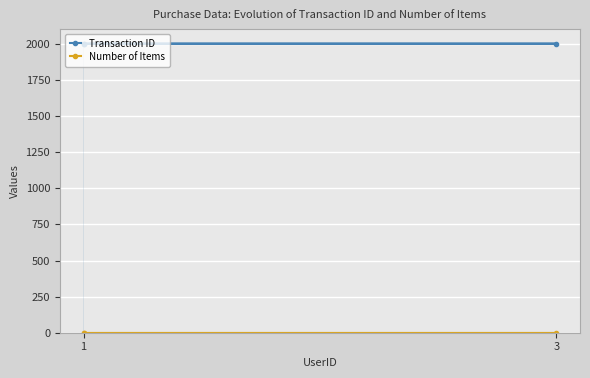

List the series in order of their peak value, highest first.

Transaction ID, Number of Items